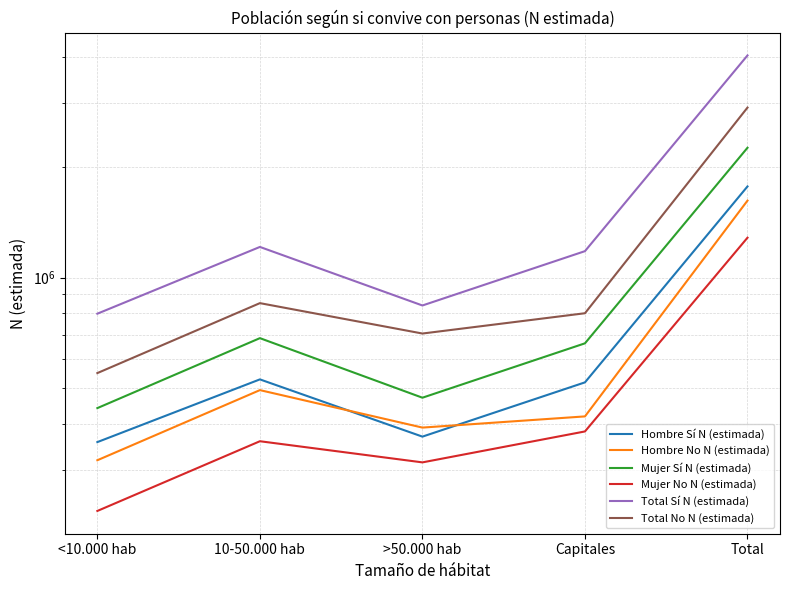

What is the difference between the Total No N (estimada) values at <10.000 hab and 10-50.000 hab?

302782